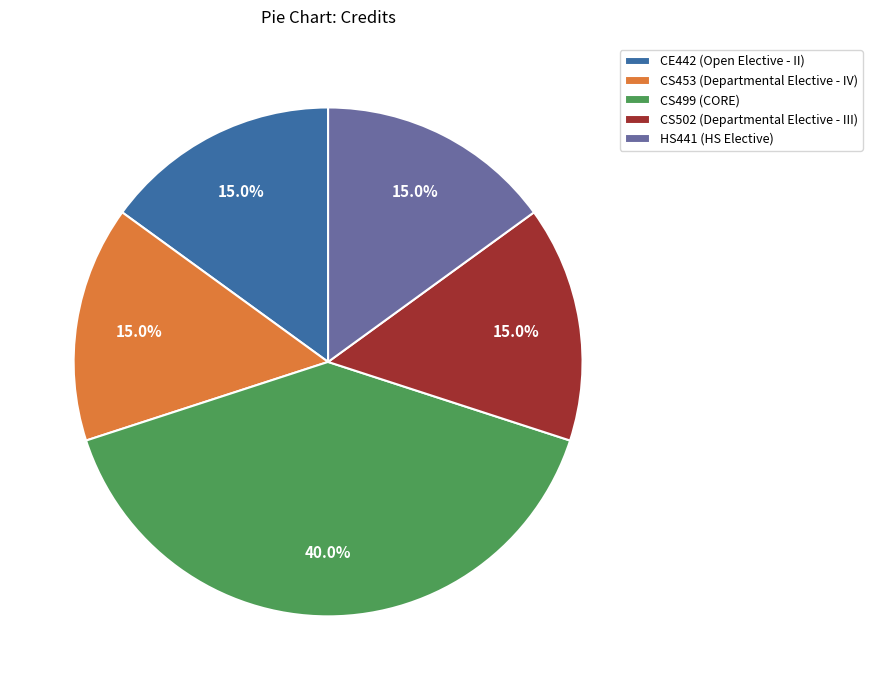

What percentage is the HS441 (HS Elective) slice, to the nearest percent?

15%